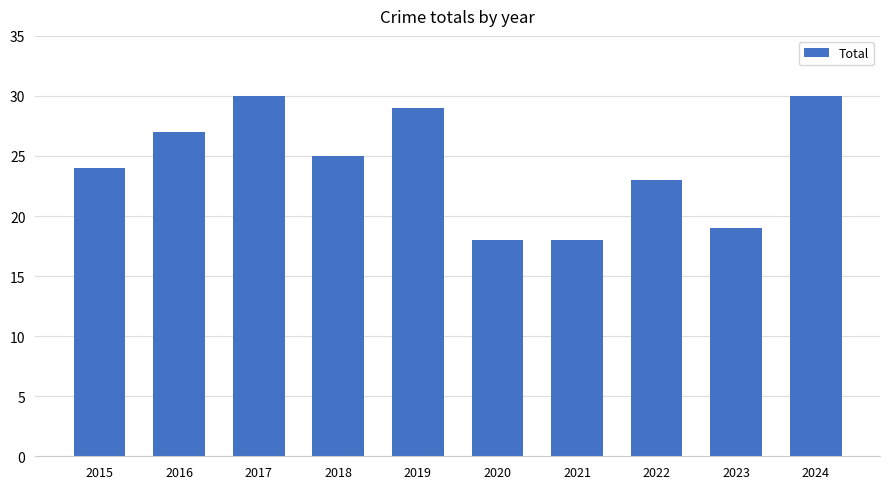

Which has a higher value, 2023 or 2019?

2019